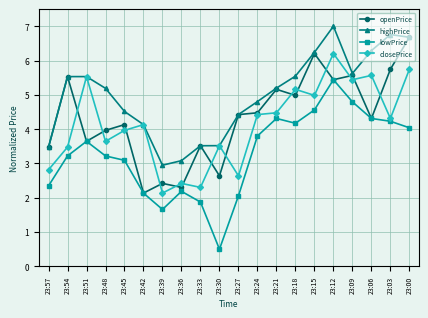

What value does the highPrice series have at 23:39?

2.9